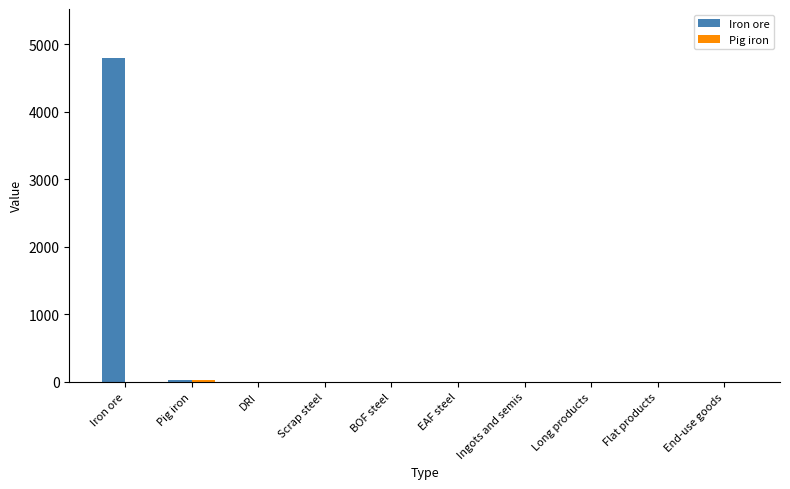

How many data points does each series have?

10